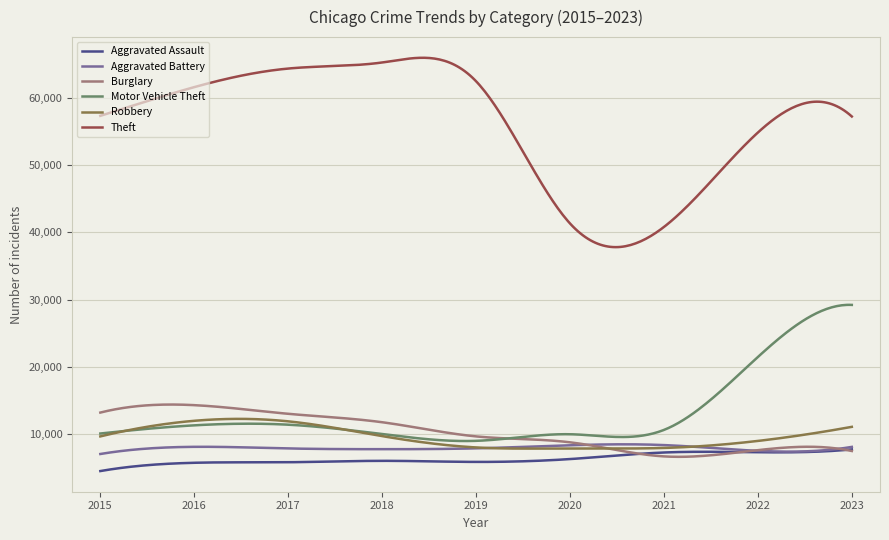

What are all the series names shown in the legend?

Aggravated Assault, Aggravated Battery, Burglary, Motor Vehicle Theft, Robbery, Theft